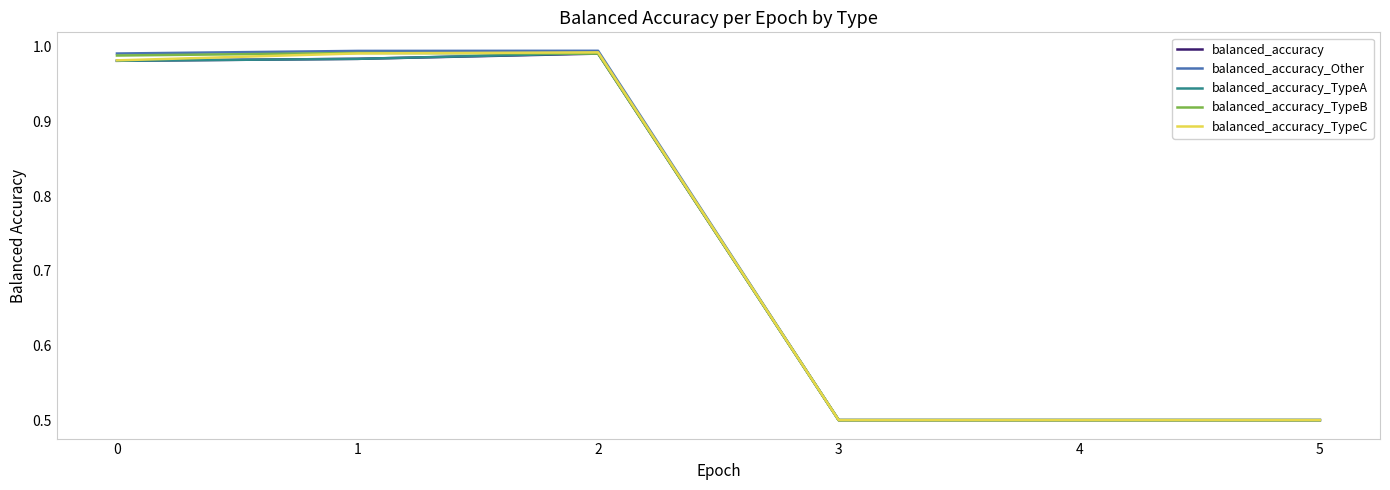

Is the value of balanced_accuracy at 3 greater than the value of balanced_accuracy_Other at 2?

No